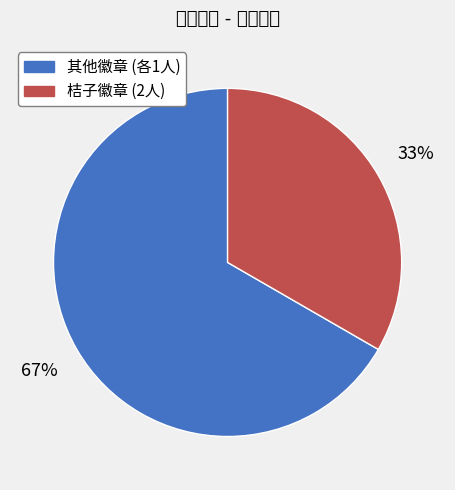

Is there a majority slice in this chart?

Yes